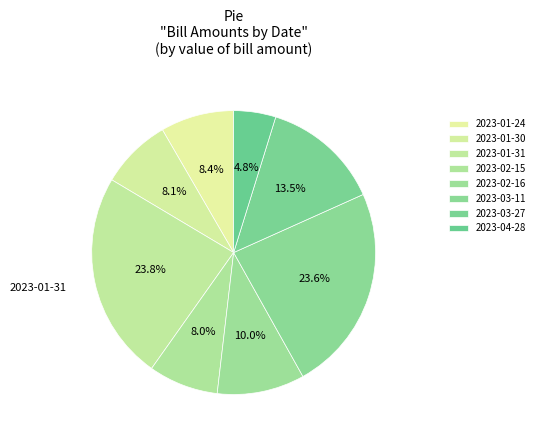

Count the number of slices in the pie.

8